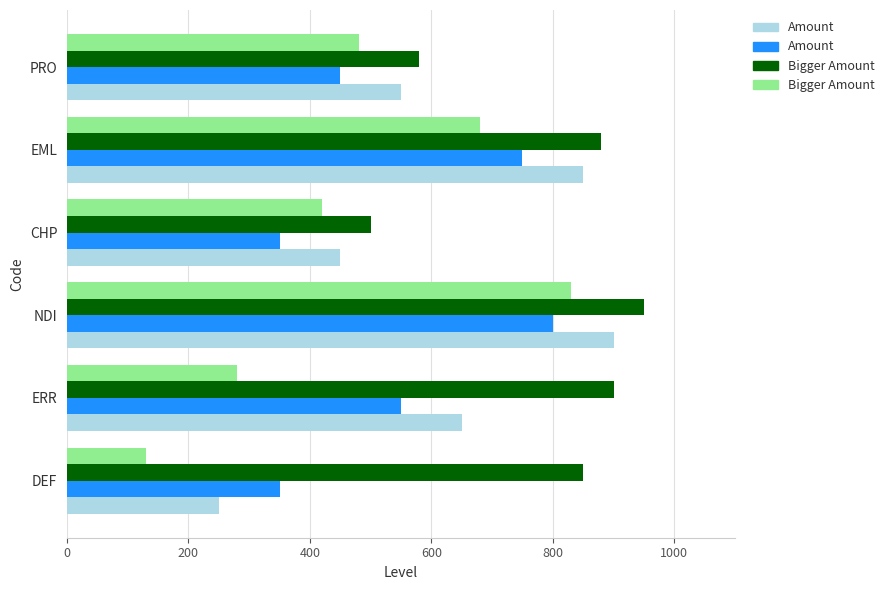

What is the total value across all series at DEF?

1580